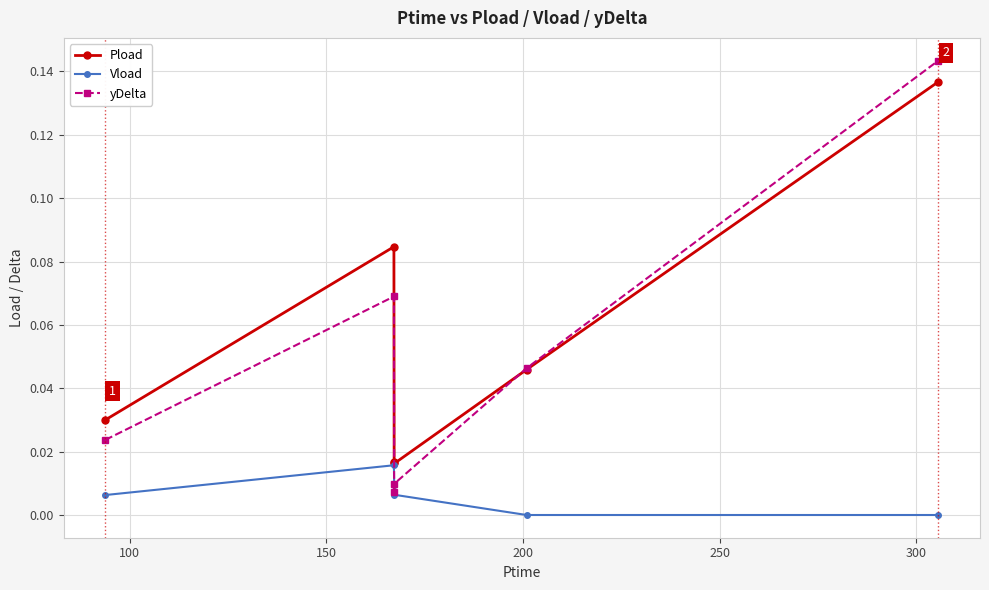

Which series has the widest spread of values?

yDelta